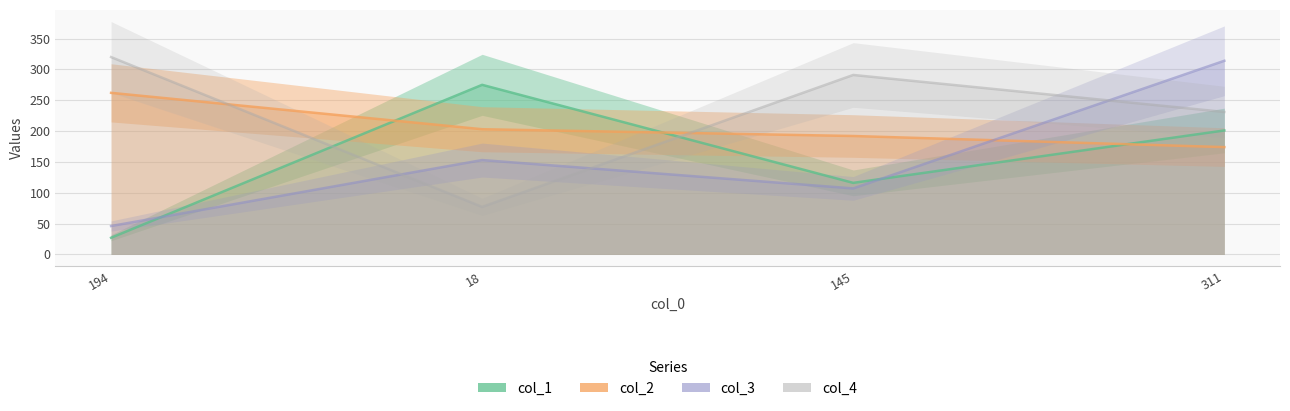

How many times do col_2 and col_1 cross each other?

3